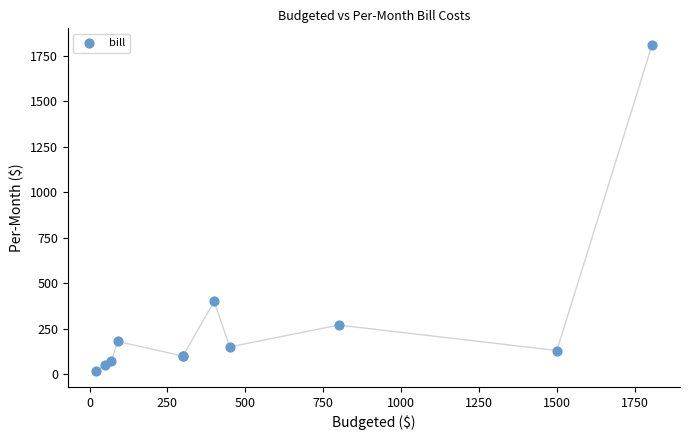

What Y value in the scatter plot is closest to 915?

400